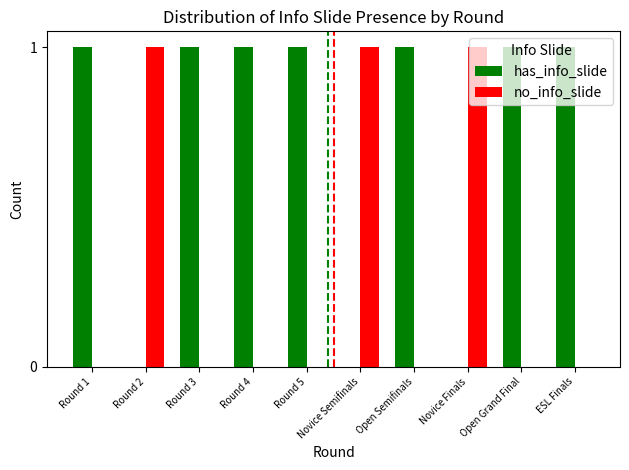

Is the value of no_info_slide at Round 4 greater than the value of has_info_slide at ESL Finals?

No